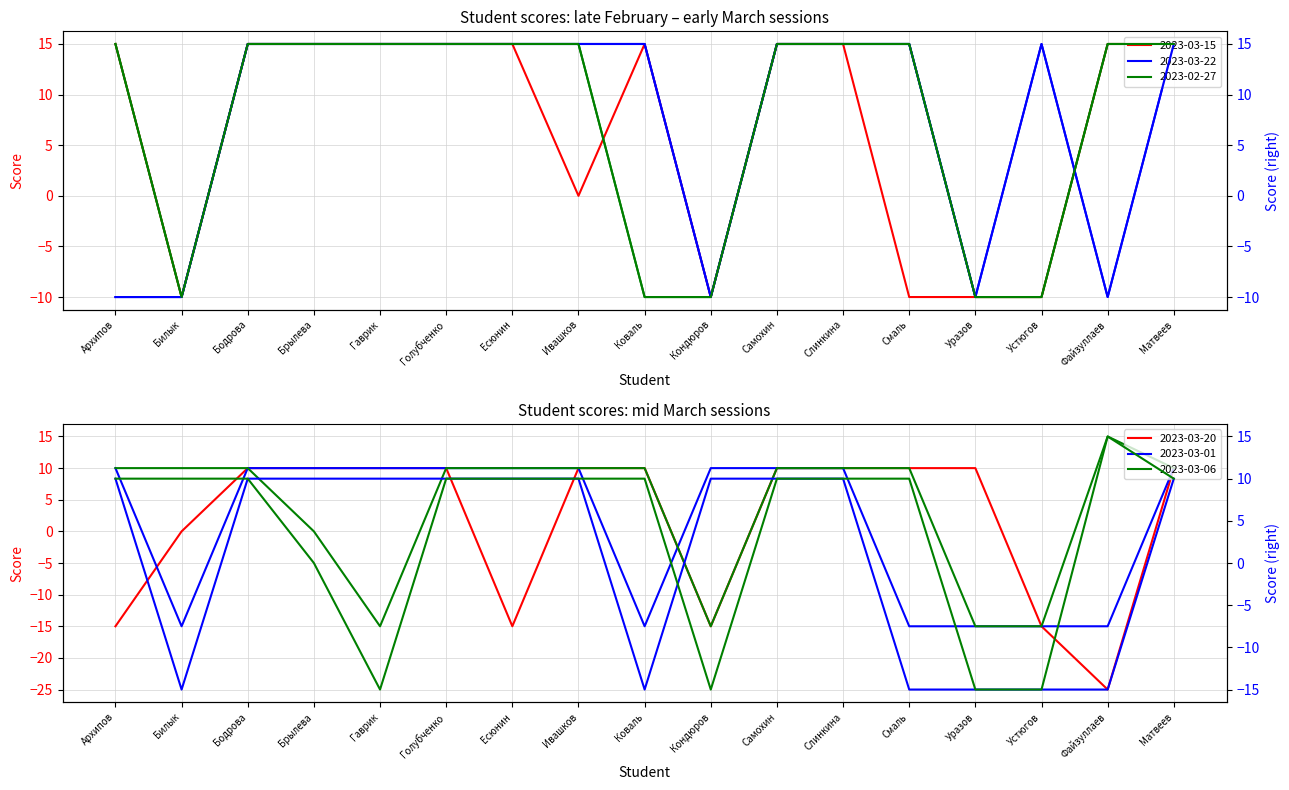

True or false: 2023-03-06 has more than 0 points higher than both neighbors.

True